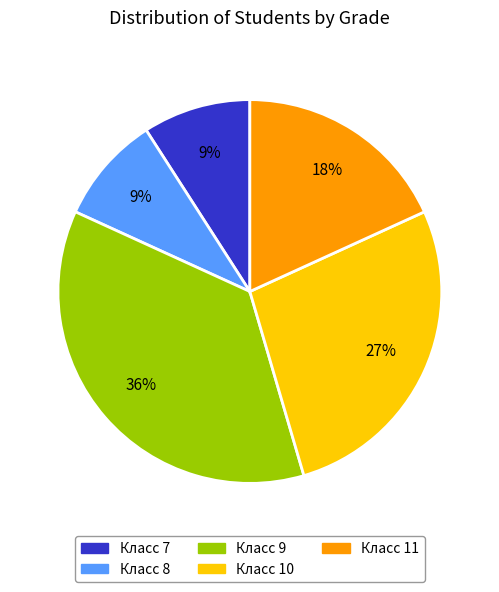

Does any single category account for the majority?

No